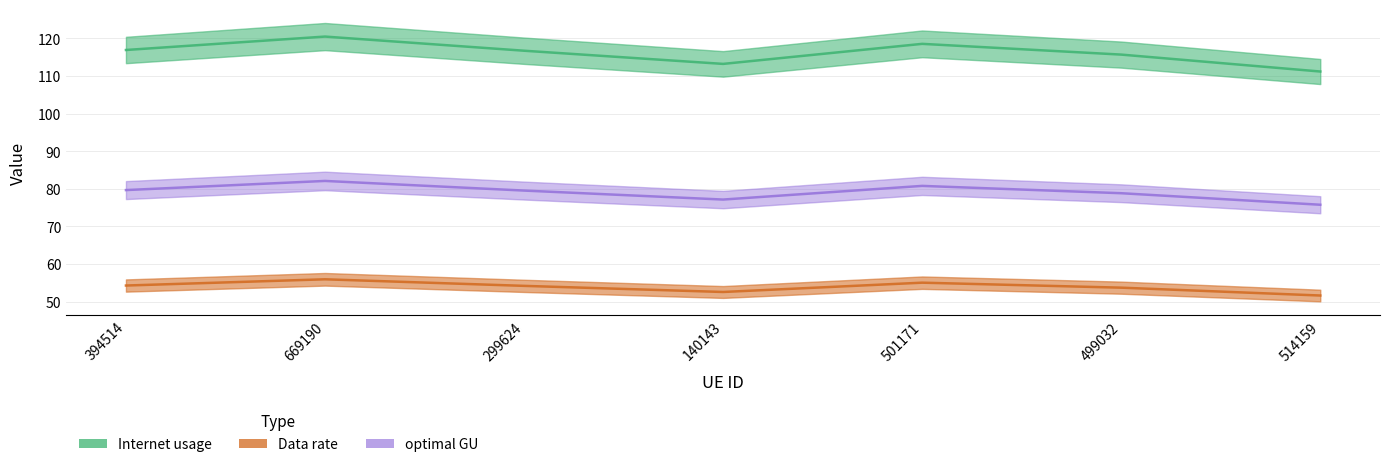

How many data points does each series have?

7